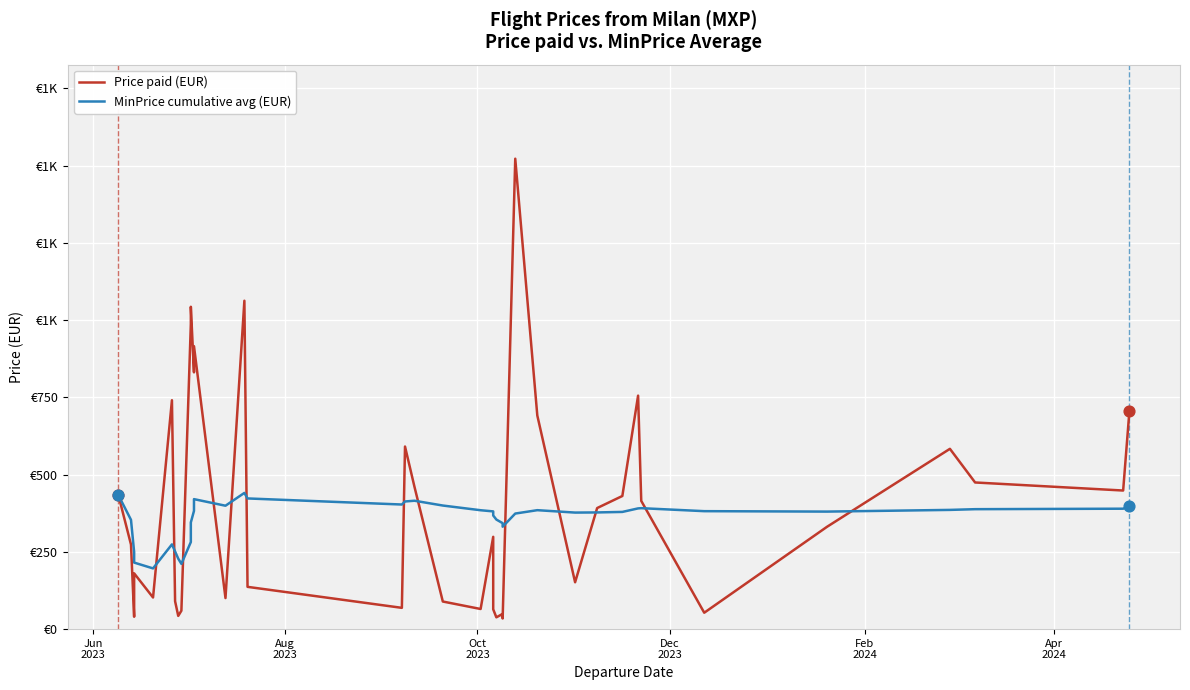

What are all the series names shown in the legend?

Price paid (EUR), MinPrice cumulative avg (EUR)